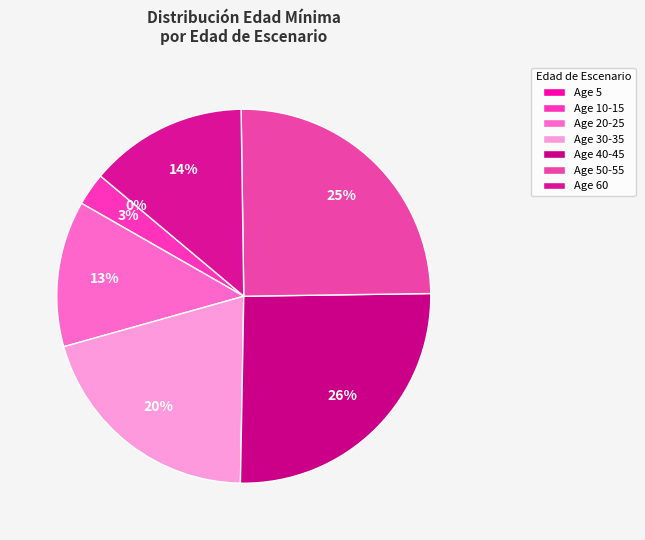

Do 15 and 35 together represent more than half of the pie?

No